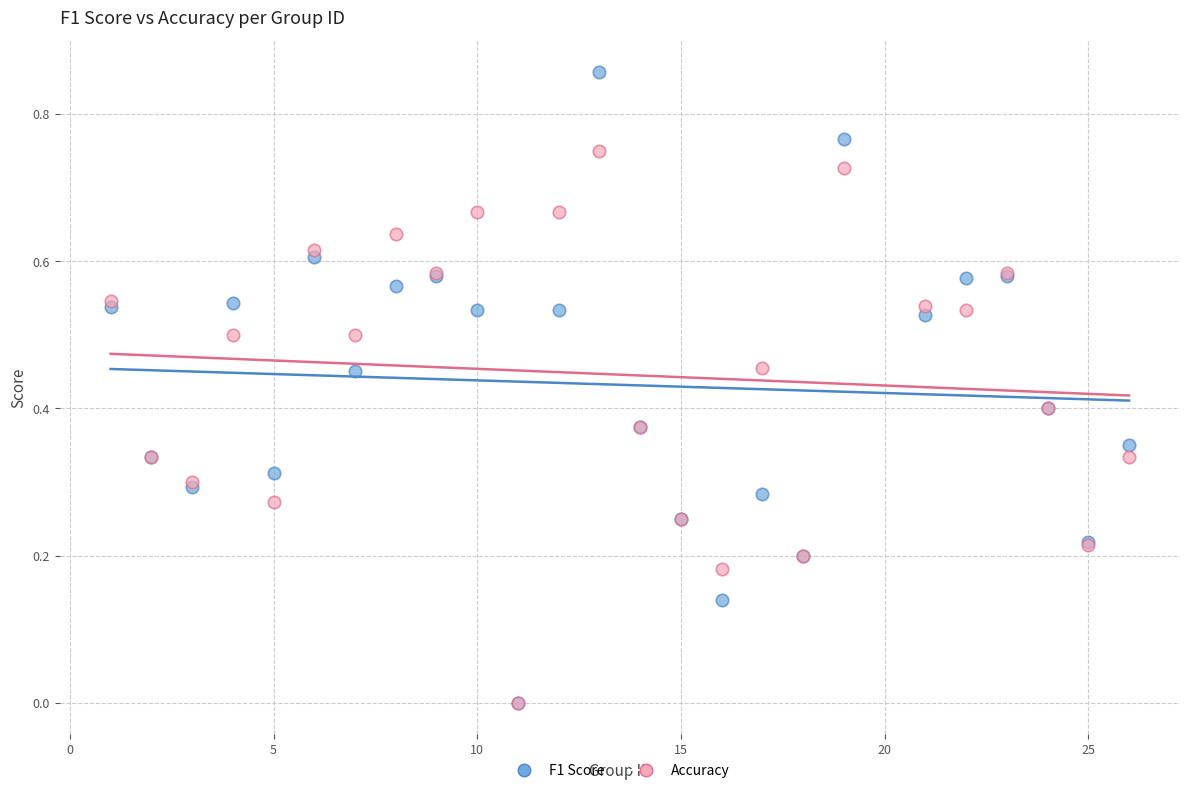

Which series has the widest spread of Y values?

F1 Score